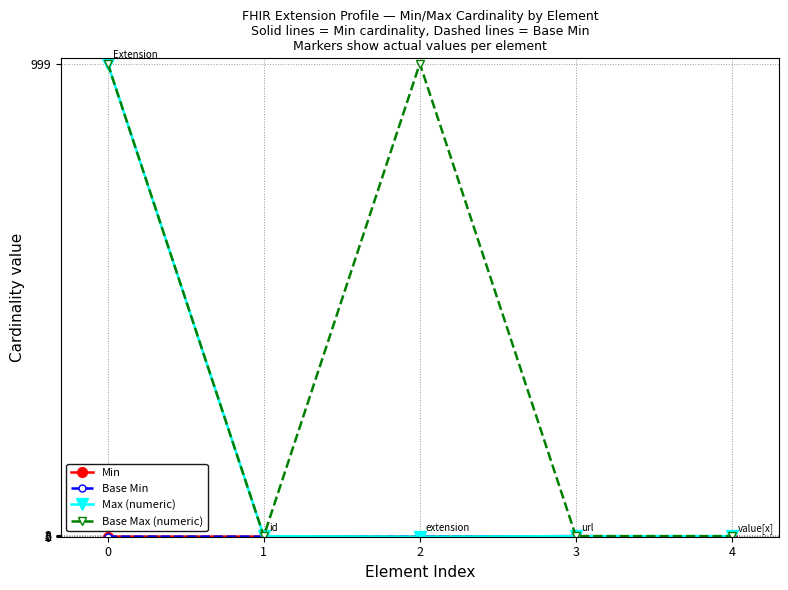

Is this an area chart (filled region under the line)?

No